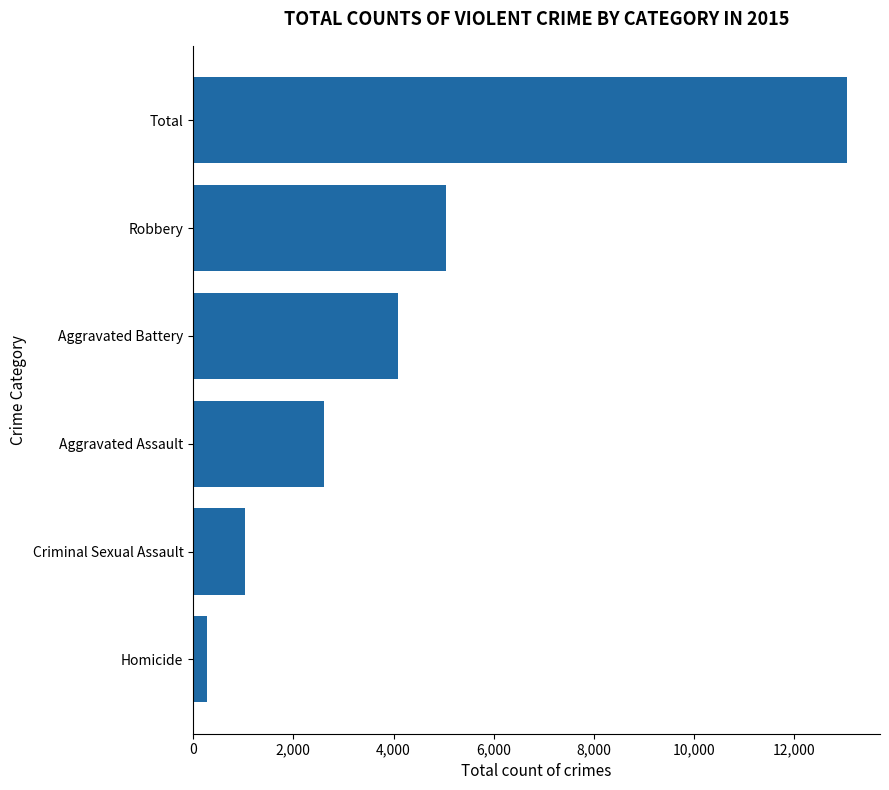

What is the minimum value shown in the chart?

277